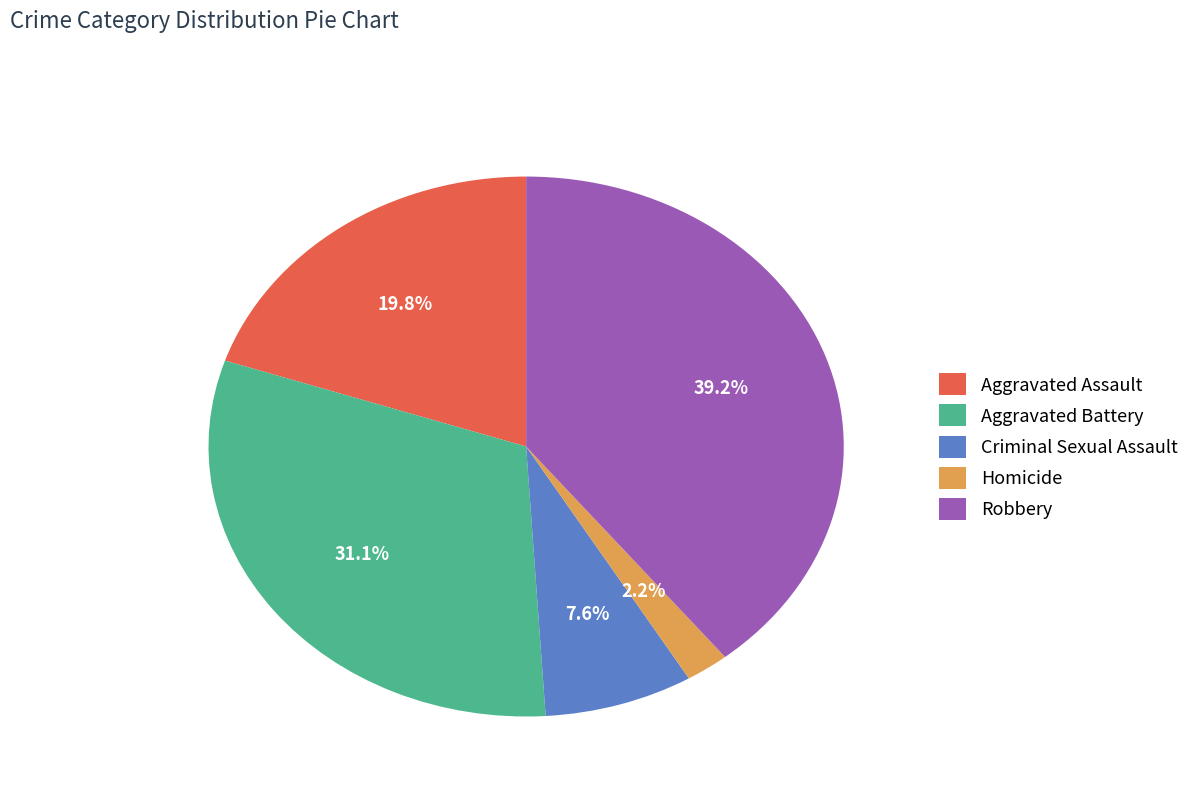

Is there any slice that represents more than half of the pie?

No